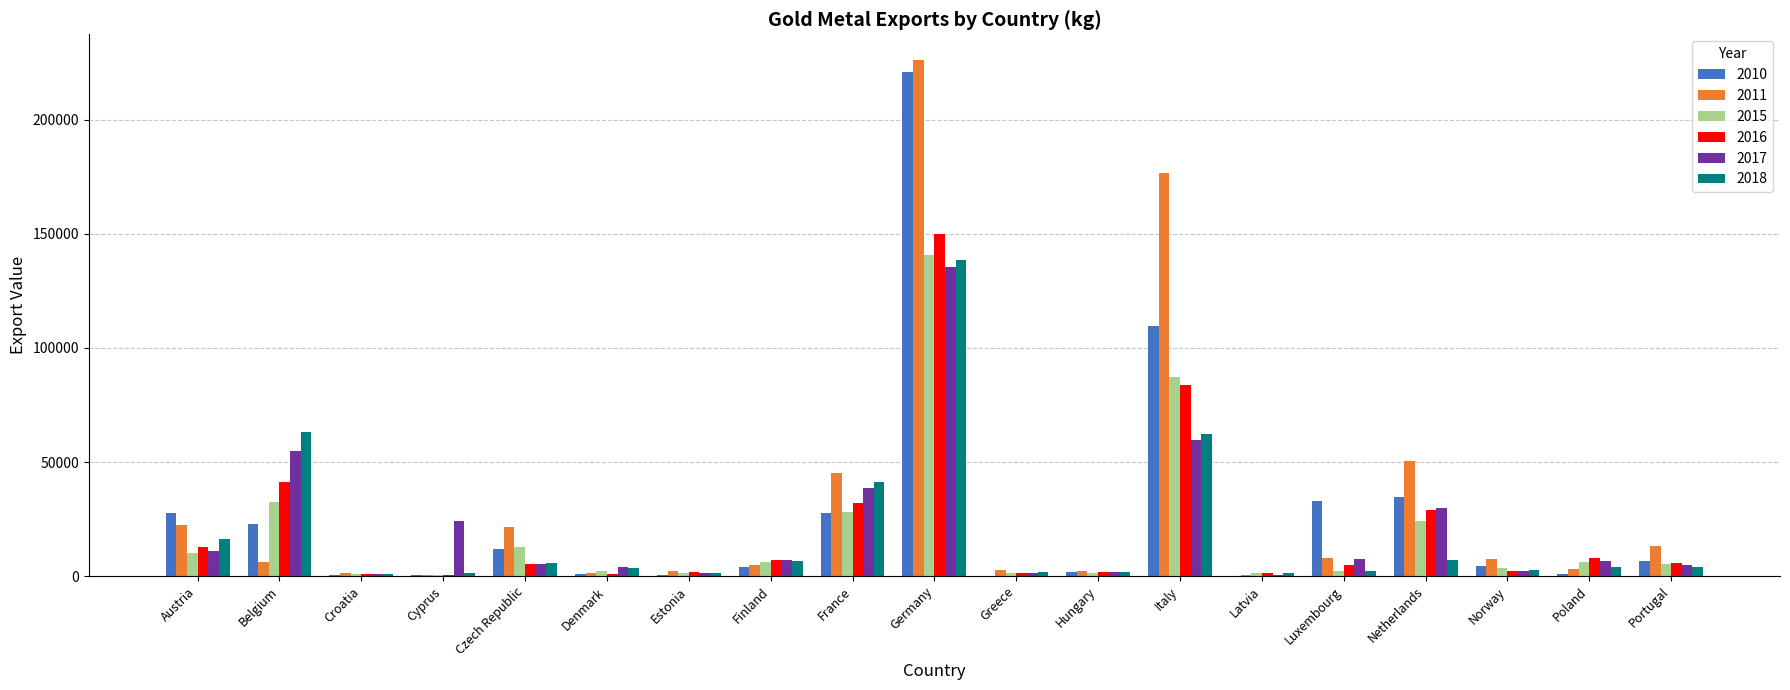

What is the sum of the 2010 values at France and Belgium?

50571